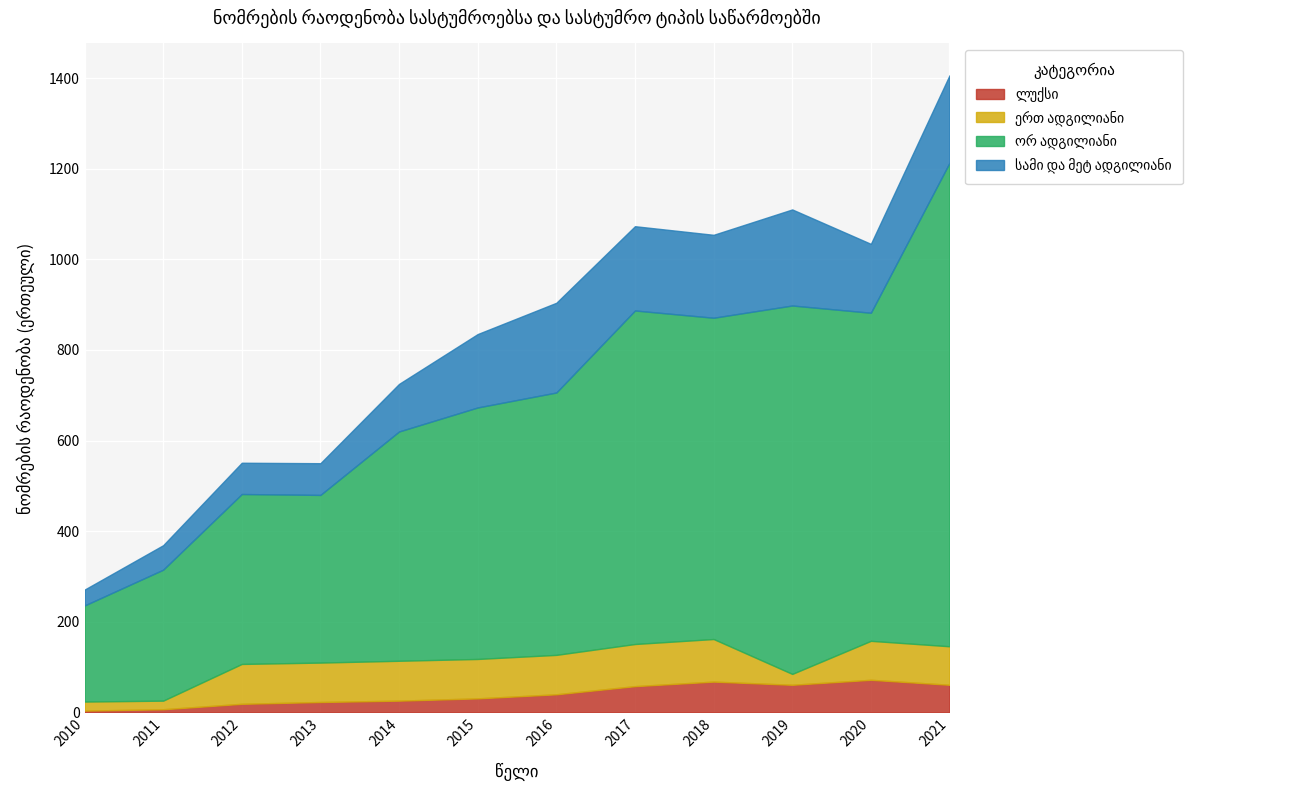

What is the difference between the maximum and minimum values in the სამი და მეტ ადგილიანი series?

177